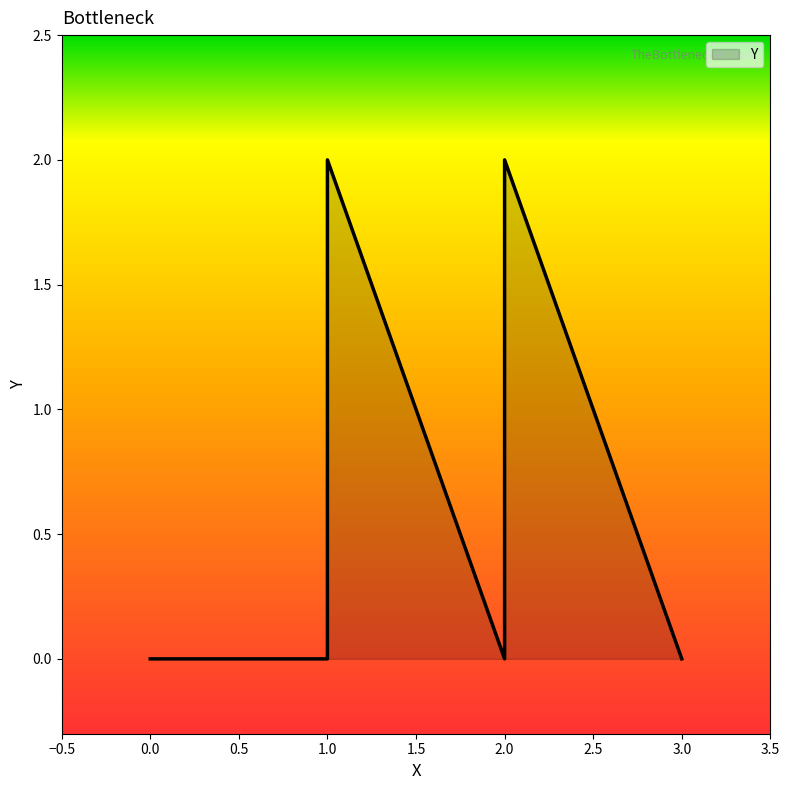

Is it true that the value at a is 3?

False